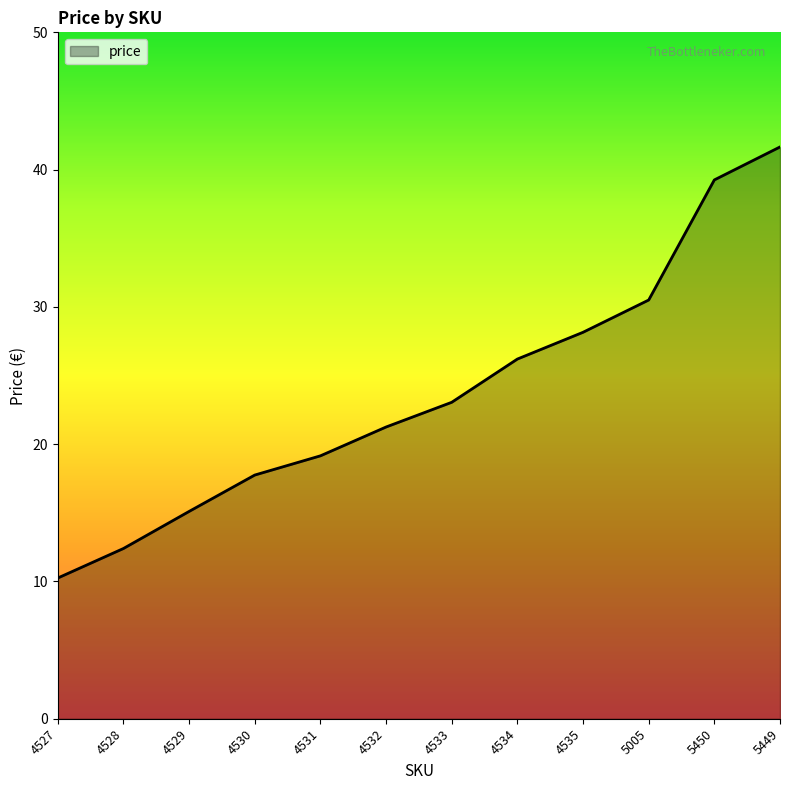

At which label does the data first exceed 23?

4533